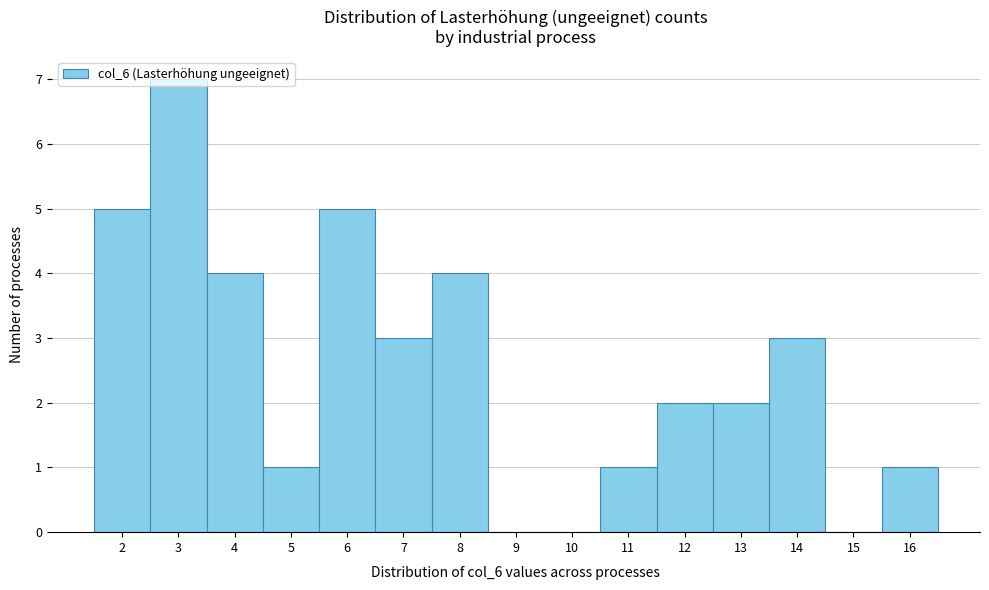

Which range on the x-axis has the tallest bar?

2.5 to 3.5